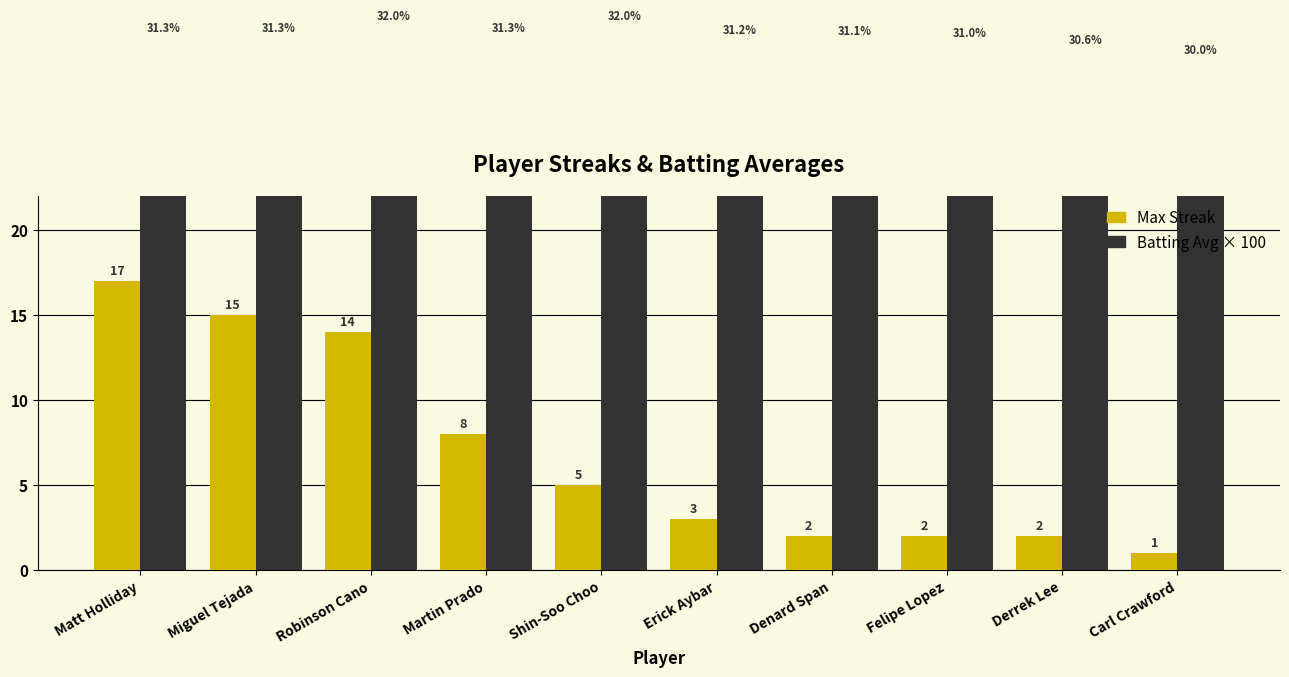

The Max Streak series shows 1.0 at Carl Crawford. True or false?

True